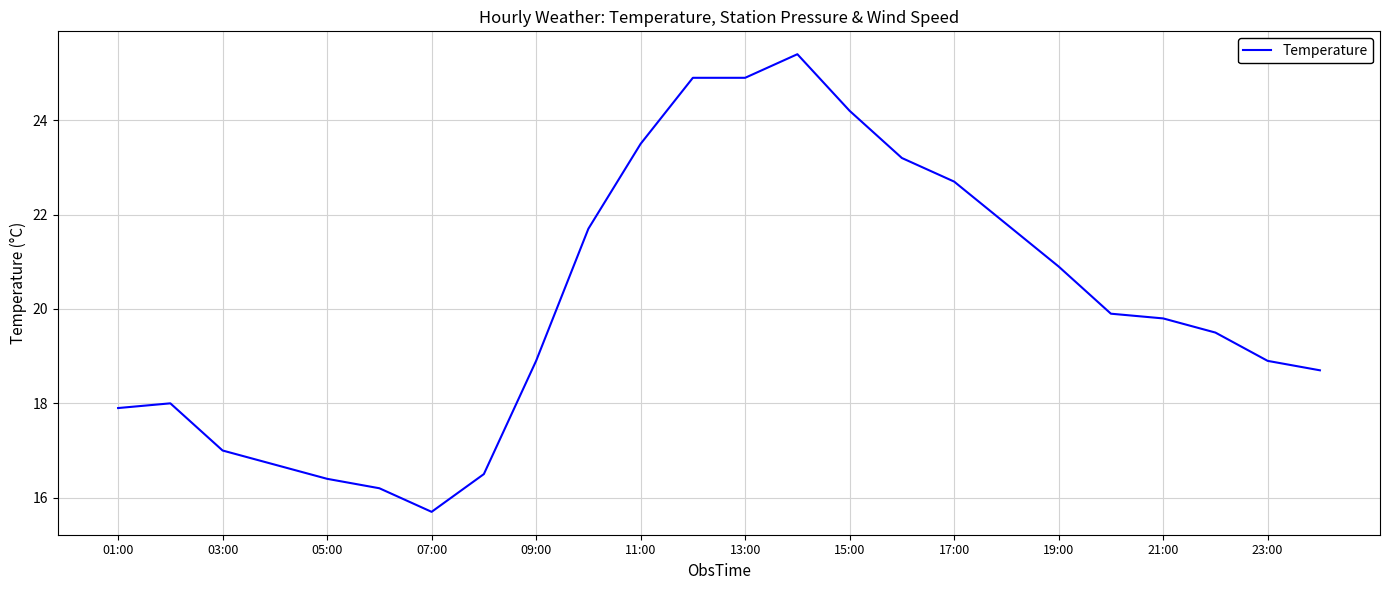

What is the maximum value shown in the chart?

25.4